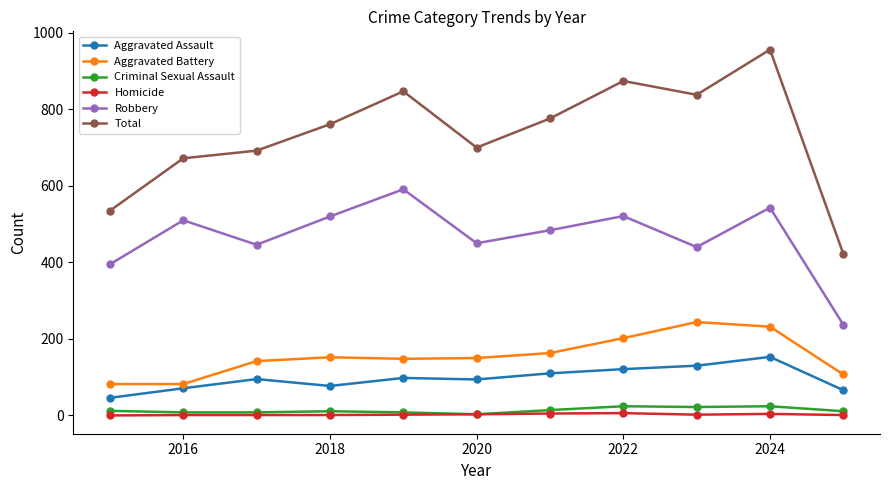

What is the difference between the maximum and minimum values in the Total series?

534